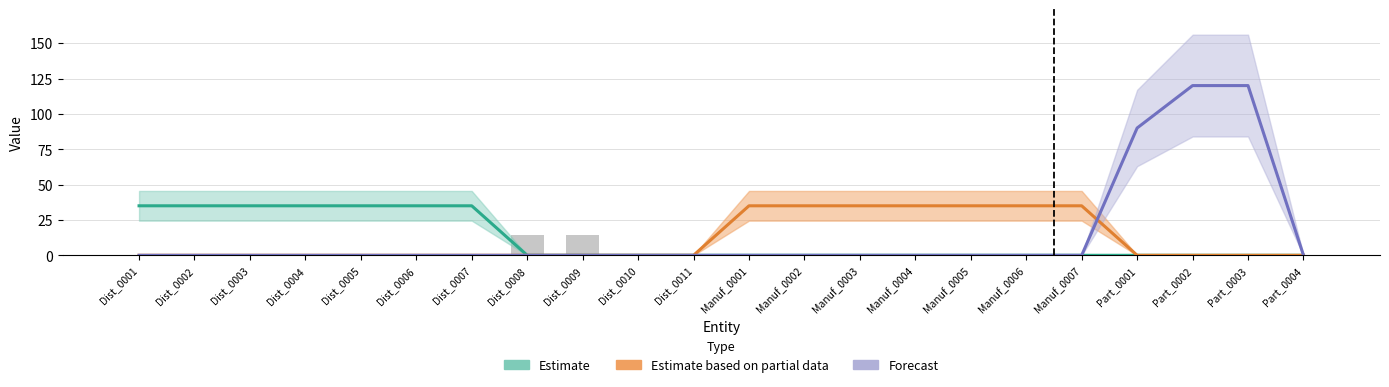

Reading left to right, extract all data points from this chart.

Estimate: 35	35	35	35	35	35	35	0	0	0	0	0	0	0	0	0	0	0	0	0	0	0
Estimate based on partial data: 0	0	0	0	0	0	0	0	0	0	0	35	35	35	35	35	35	35	0	0	0	0
Forecast: 0	0	0	0	0	0	0	0	0	0	0	0	0	0	0	0	0	0	90	120	120	0